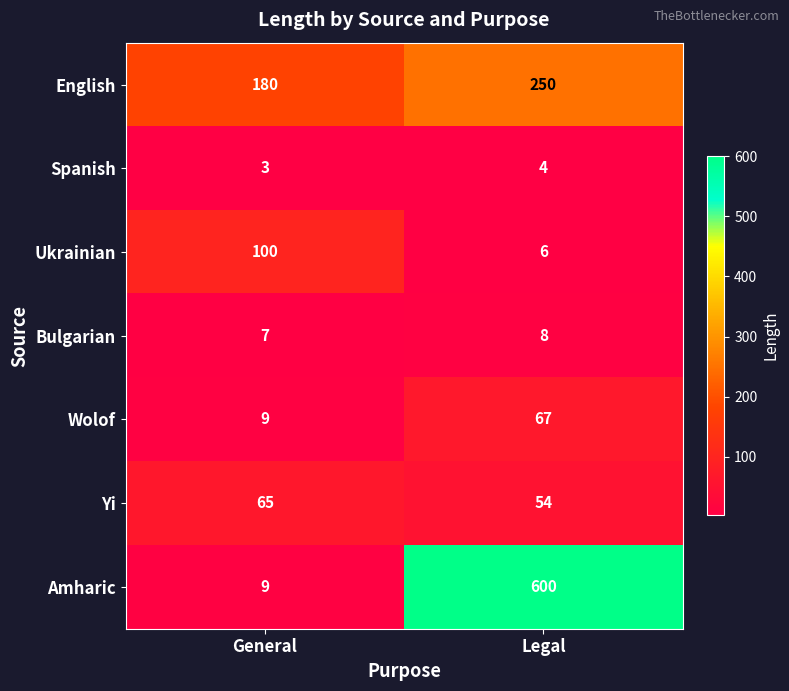

Rank the series by their maximum value, from lowest to highest.

Spanish, Bulgarian, Yi, Wolof, Ukrainian, English, Amharic